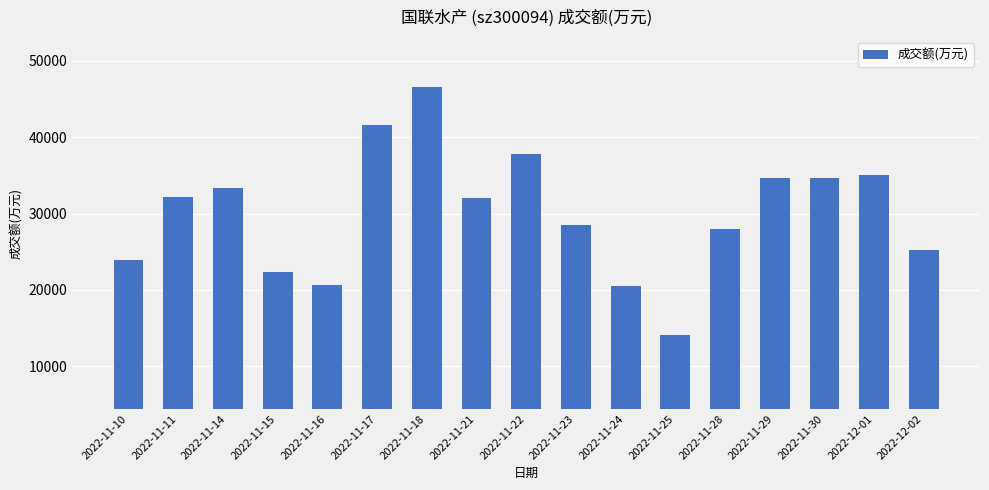

How many bars are there in total?

17